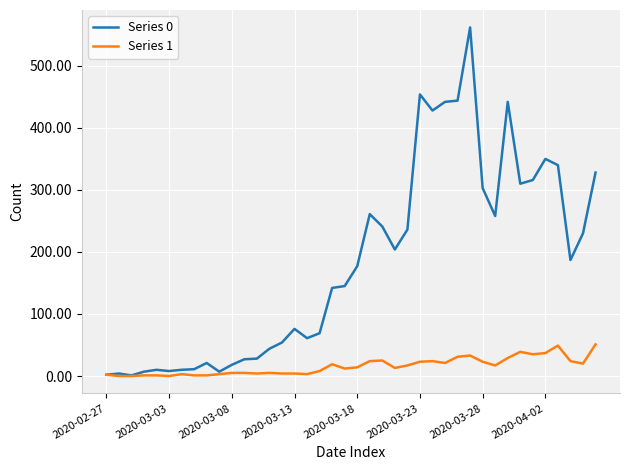

True or false: Series 0 has more than 1 points higher than both neighbors.

True